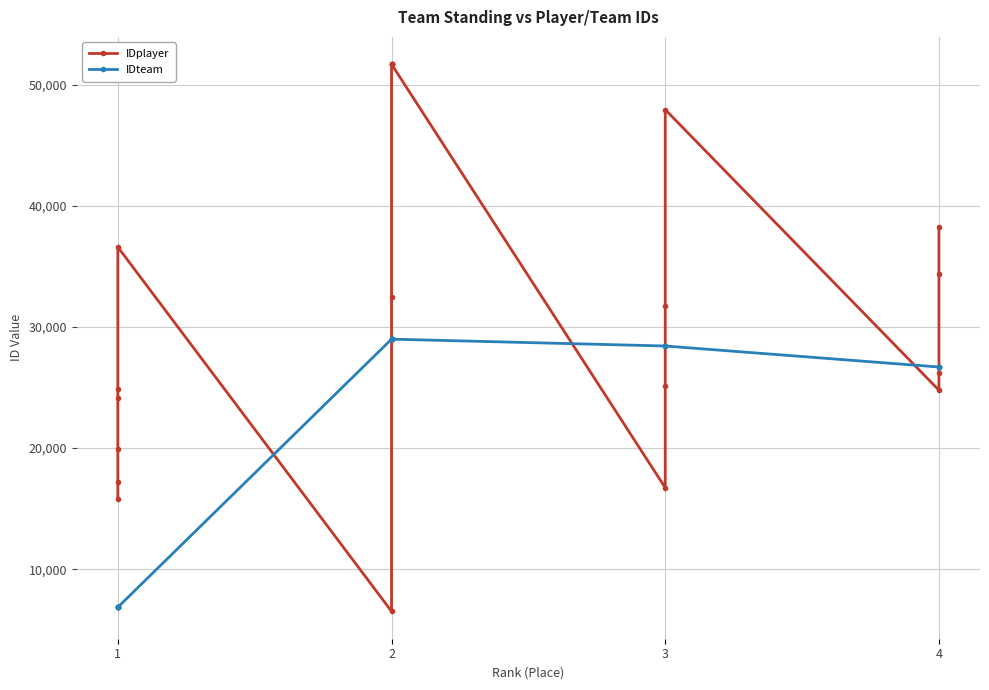

How many times do IDteam and IDplayer cross each other?

6